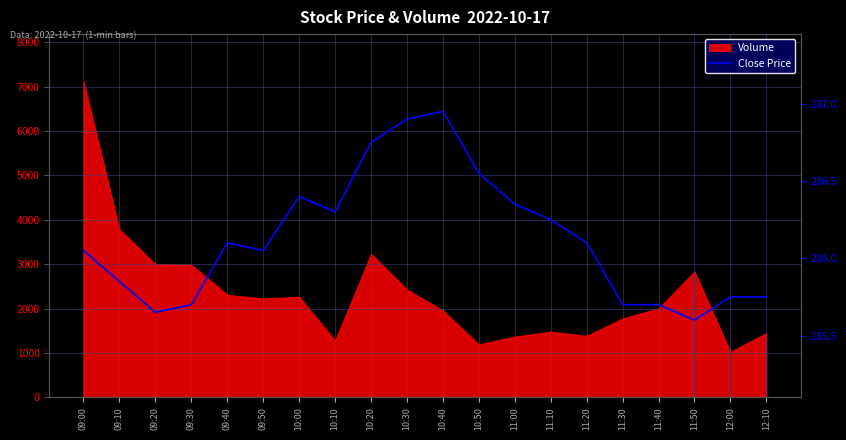

How many data points are less than 286?

8